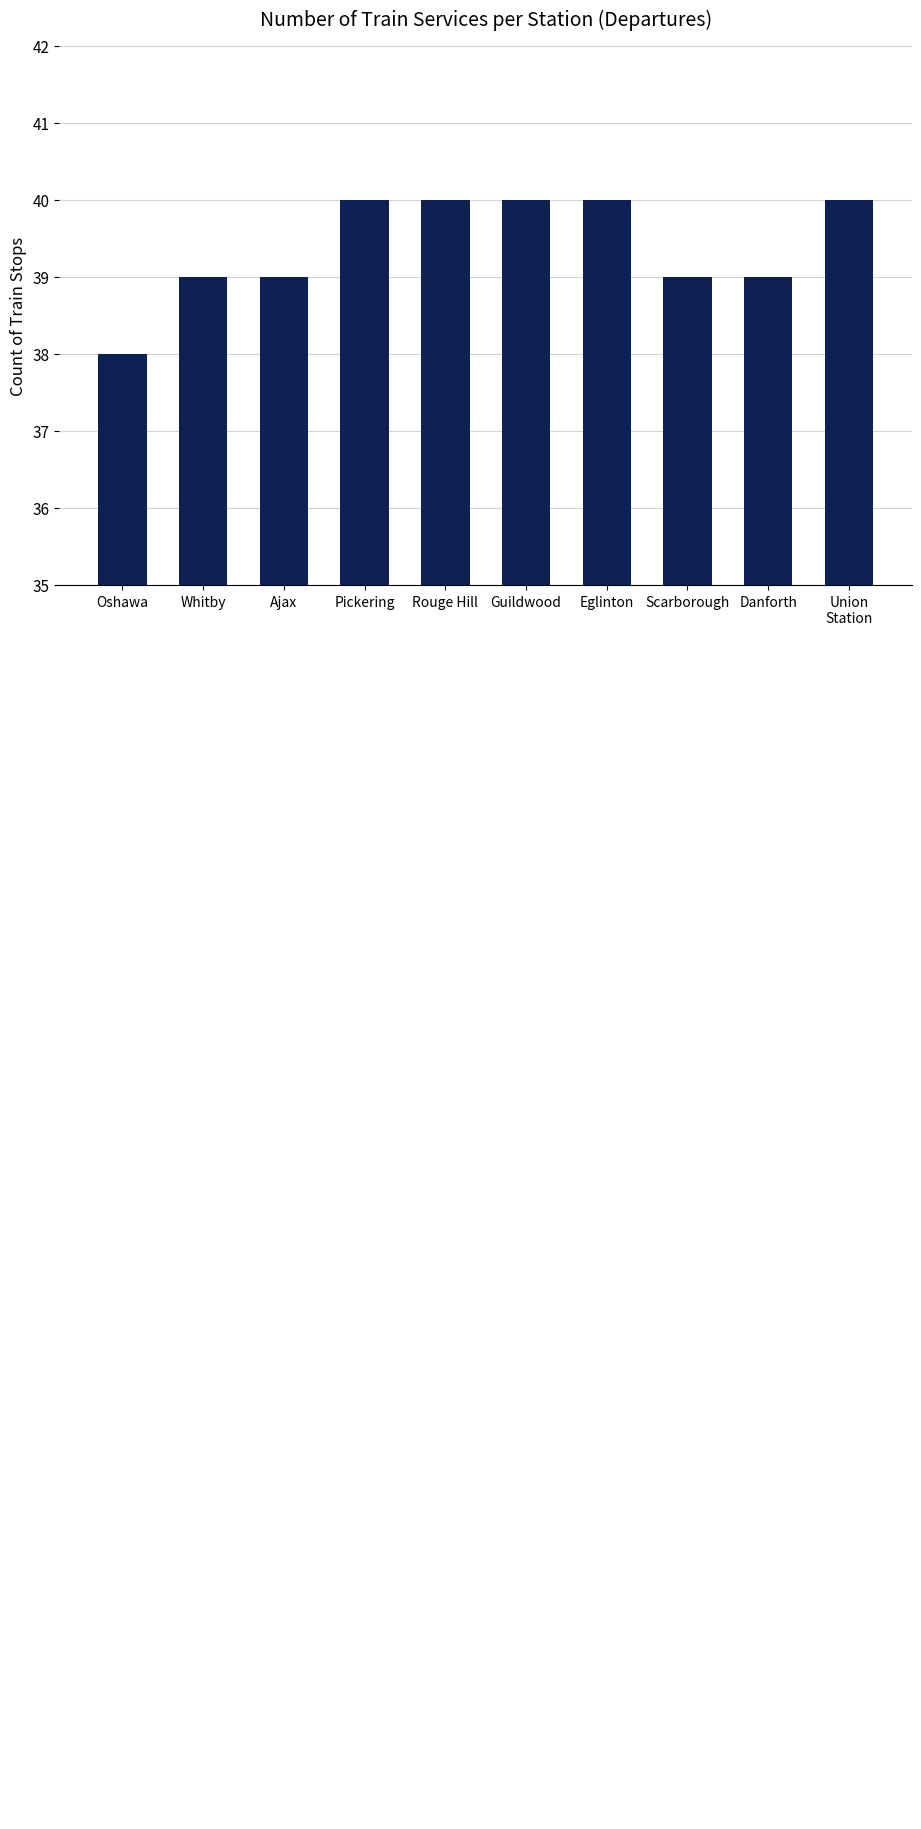

What is the maximum value shown in the chart?

40